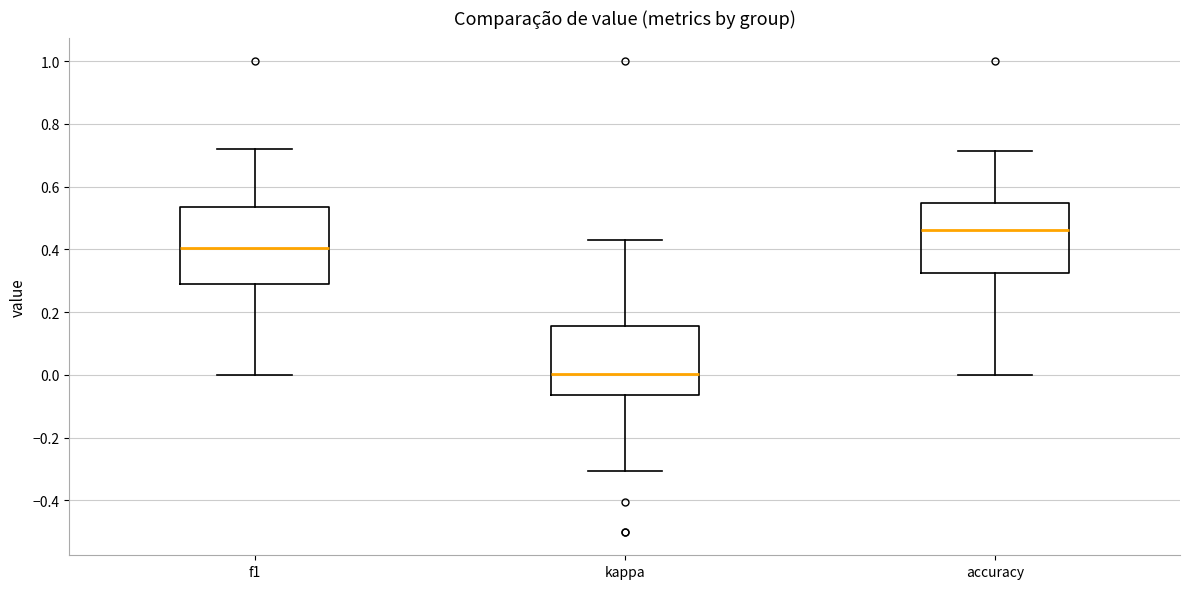

Reading left to right, transcribe this box plot: for each box, give where its median line is, the range the box spans, and where its two whiskers end, as read against the y-axis. The values are not printed on the chart, so give them approximately, as read against the axis.

f1: median 0.40, box 0.30 to 0.54, whiskers 0.00 to 0.72
kappa: median 0.00, box -0.06 to 0.16, whiskers -0.30 to 0.42
accuracy: median 0.46, box 0.32 to 0.54, whiskers 0.00 to 0.72